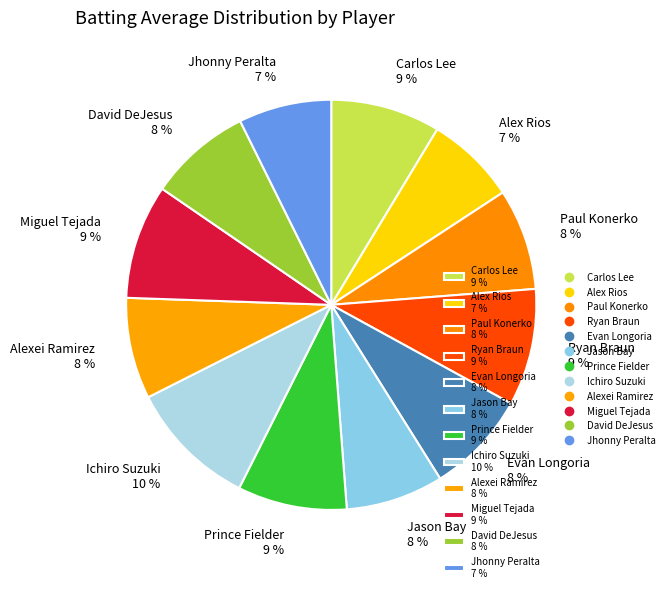

Is it true that Ichiro Suzuki 10 % is 10% of the pie?

True